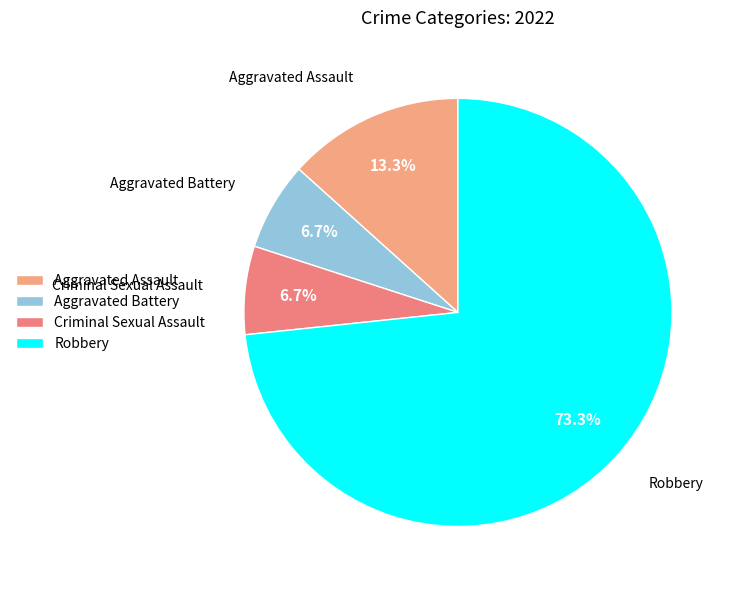

How much of the chart is everything except Criminal Sexual Assault?

93.3%